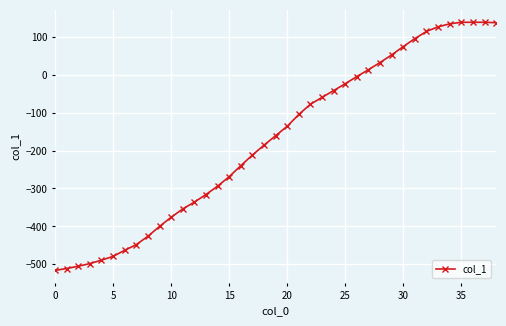

What is the maximum value shown in the chart?

138